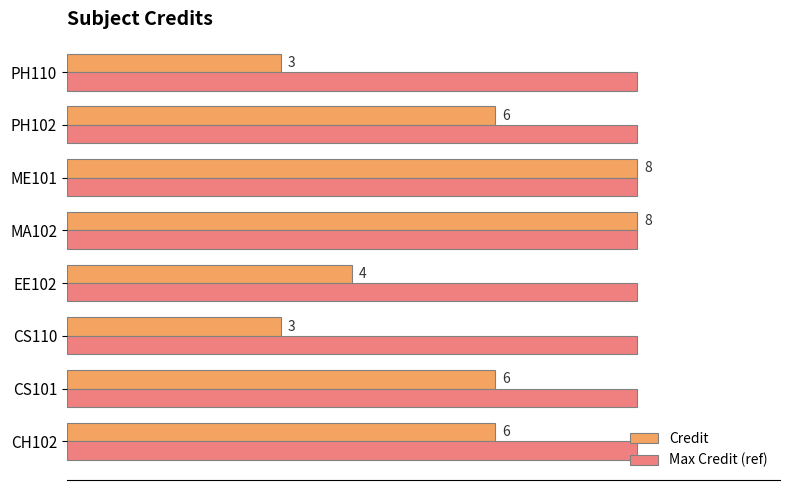

Which series has the widest spread of values?

Credit